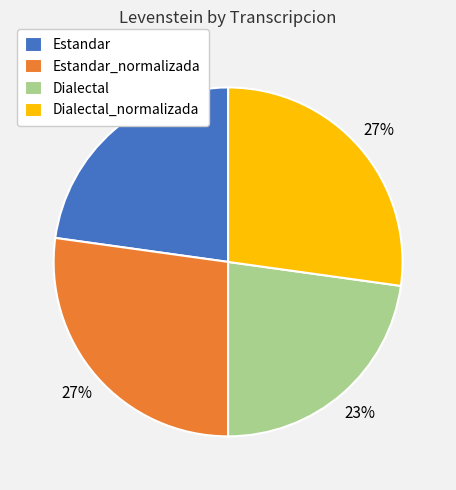

Approximately how many times larger is the value at Dialectal_normalizada compared to Estandar_normalizada?

1.0